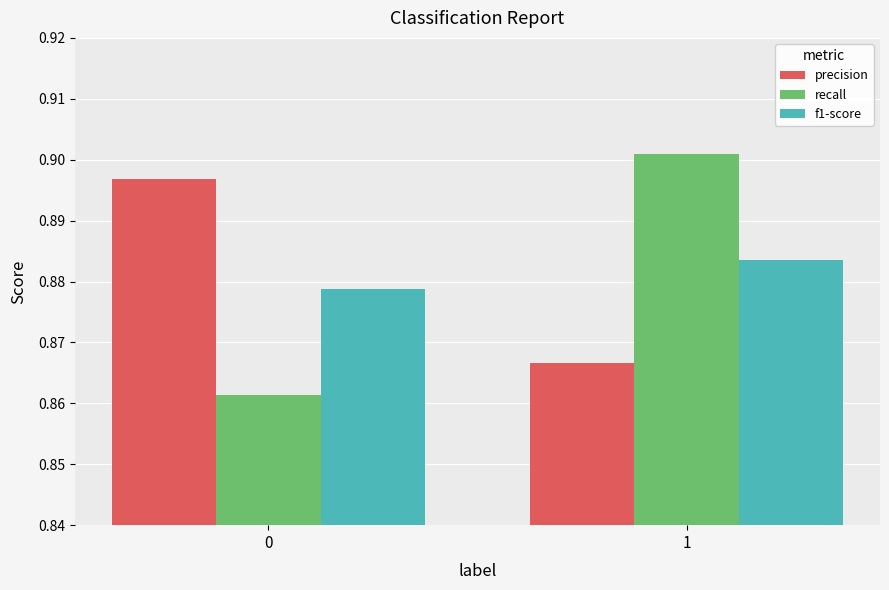

The f1-score series shows 1.4 at 1. True or false?

False